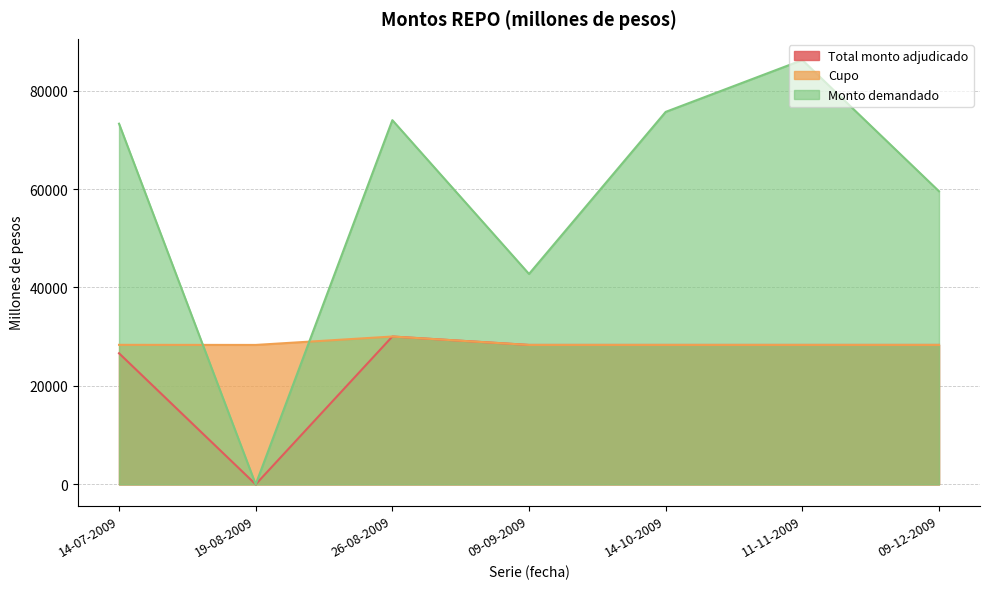

What is the total value across all series at 09-09-2009?

99410